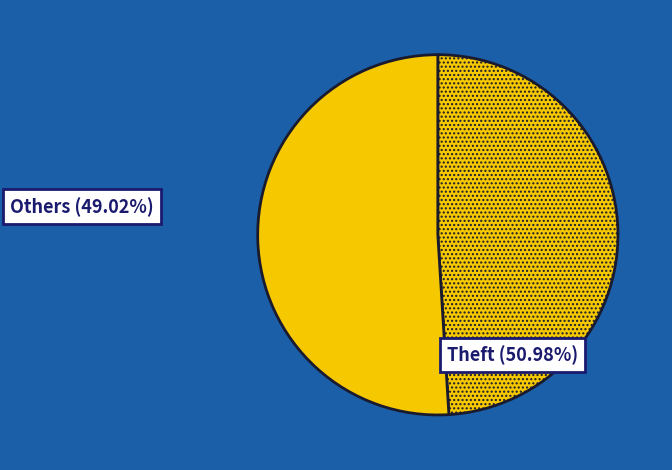

What is the smallest slice in the pie chart?

Others